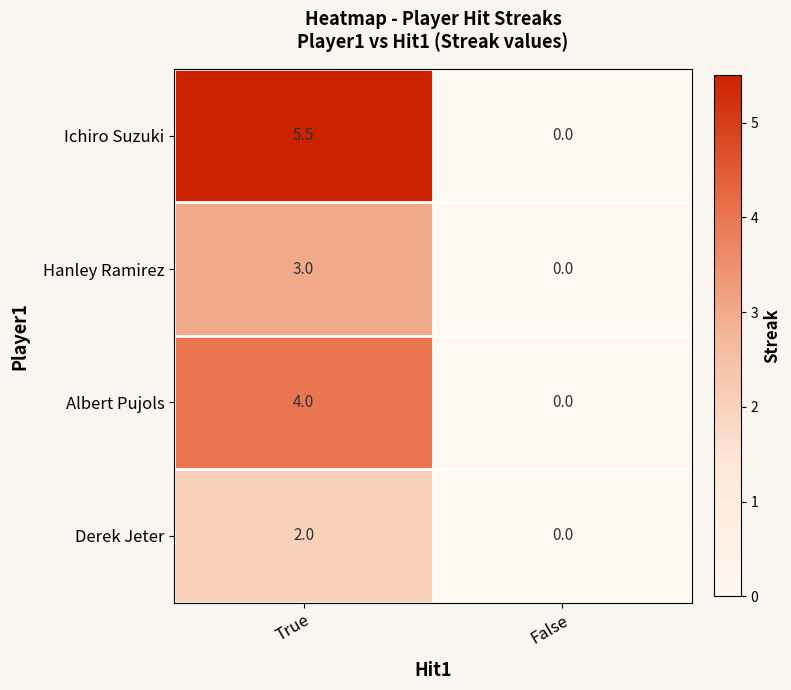

What is the maximum value shown in the chart?

5.5